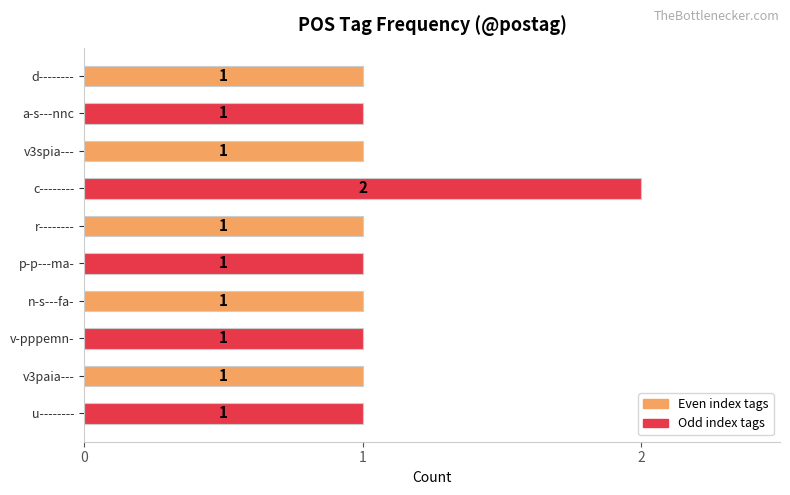

Which category has the highest value across all series?

c--------